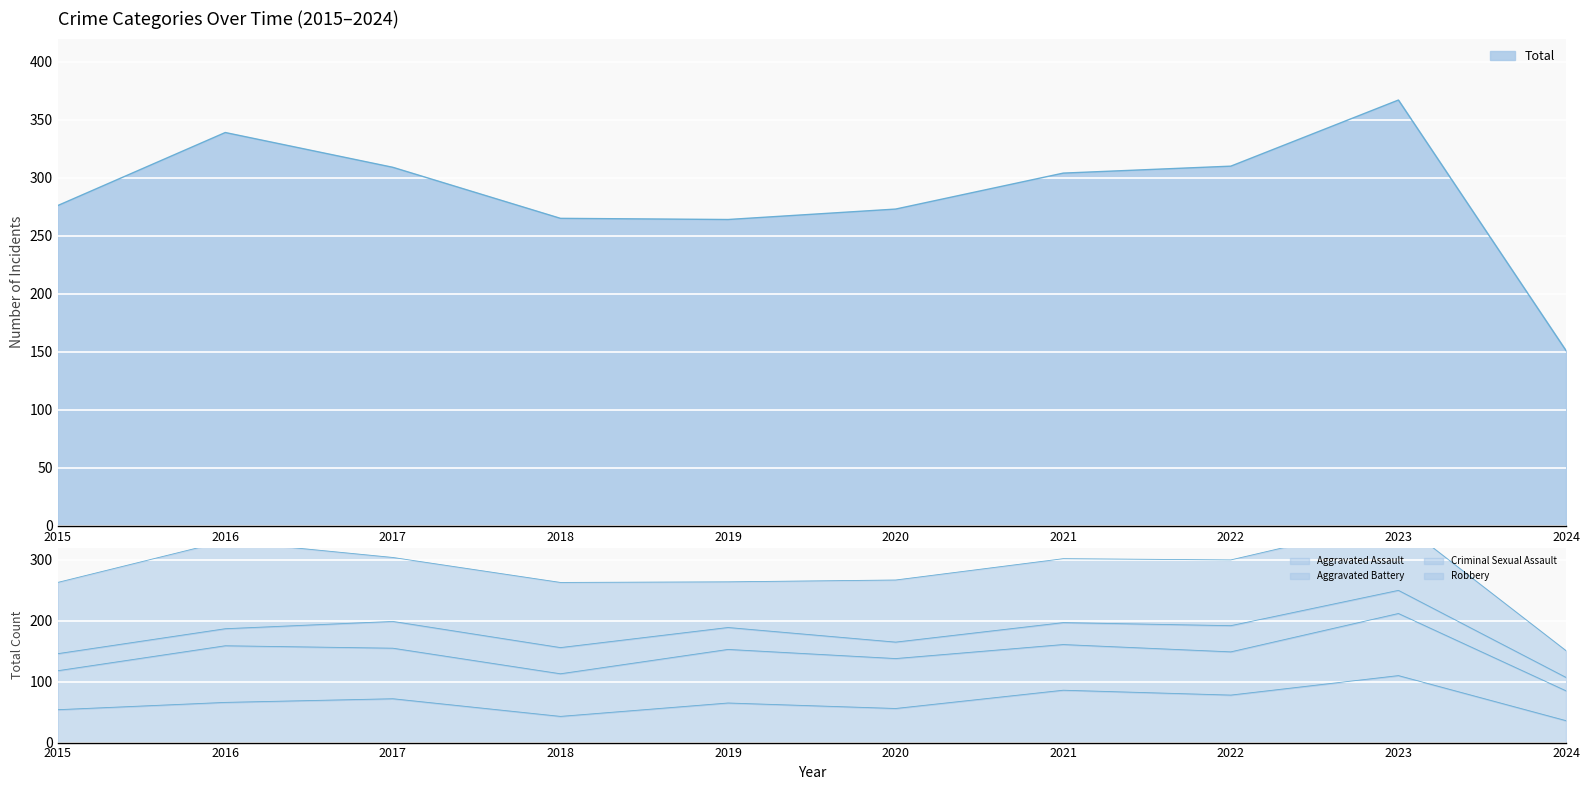

What is the average value of the Total series?

286